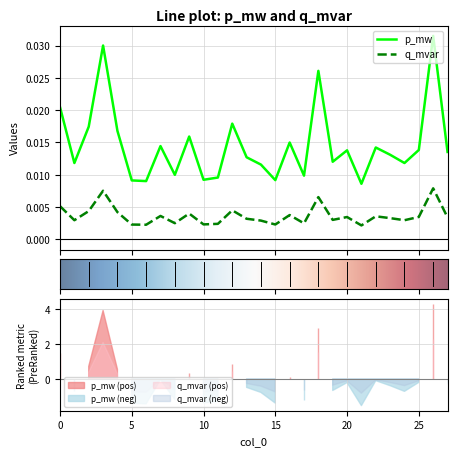

How many interior local peaks does the q_mvar series have?

9